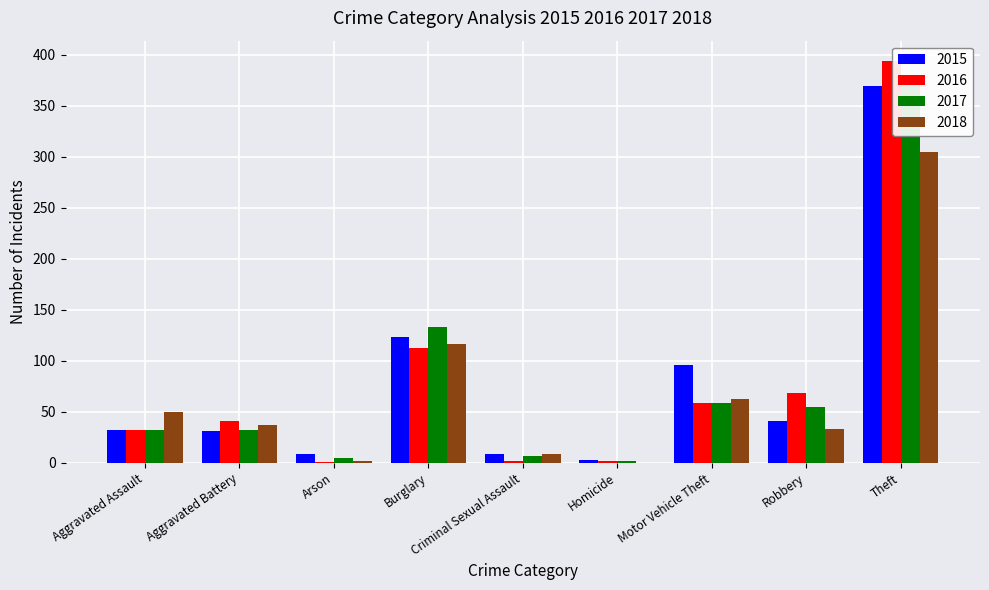

What is the approximate value of 2017 at Motor Vehicle Theft?

59